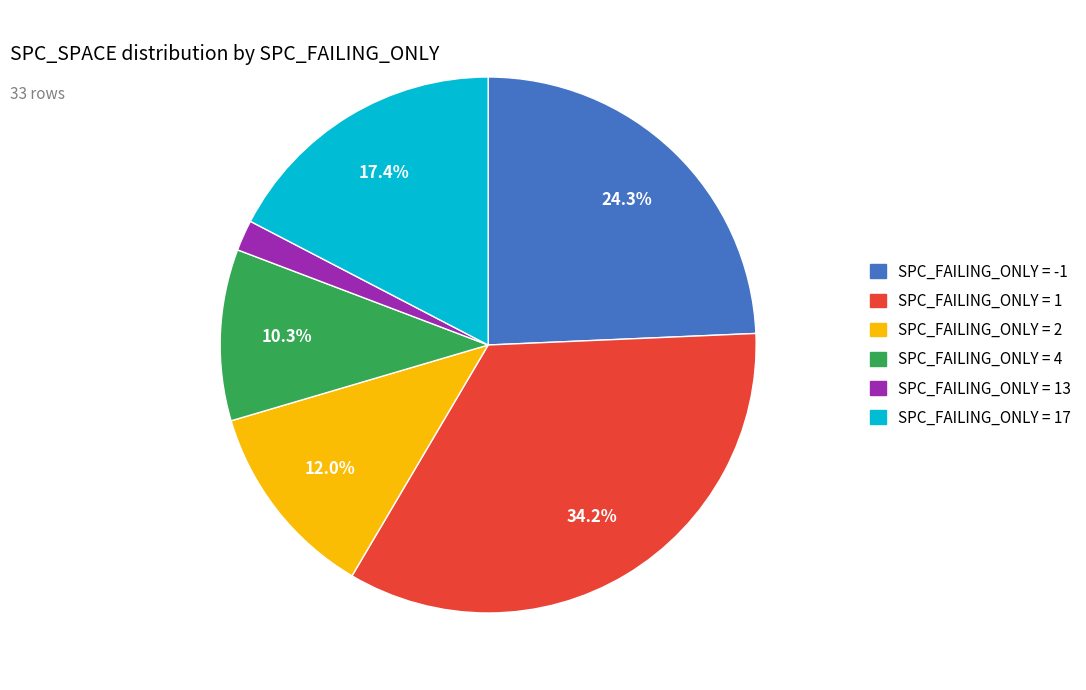

Is there a majority slice in this chart?

No